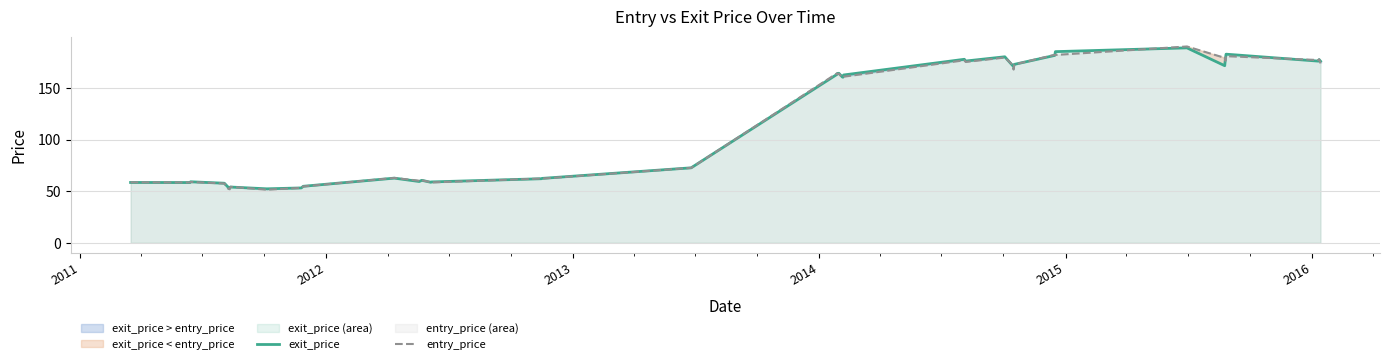

How many intersections are there between entry_price and exit_price?

21